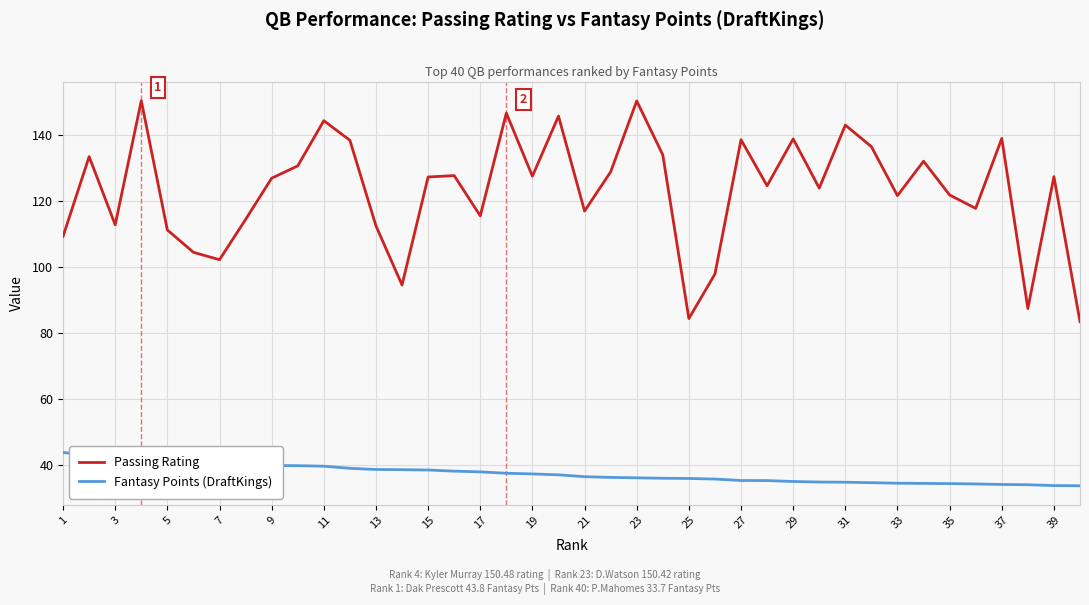

What is the minimum value for Passing Rating?

83.5